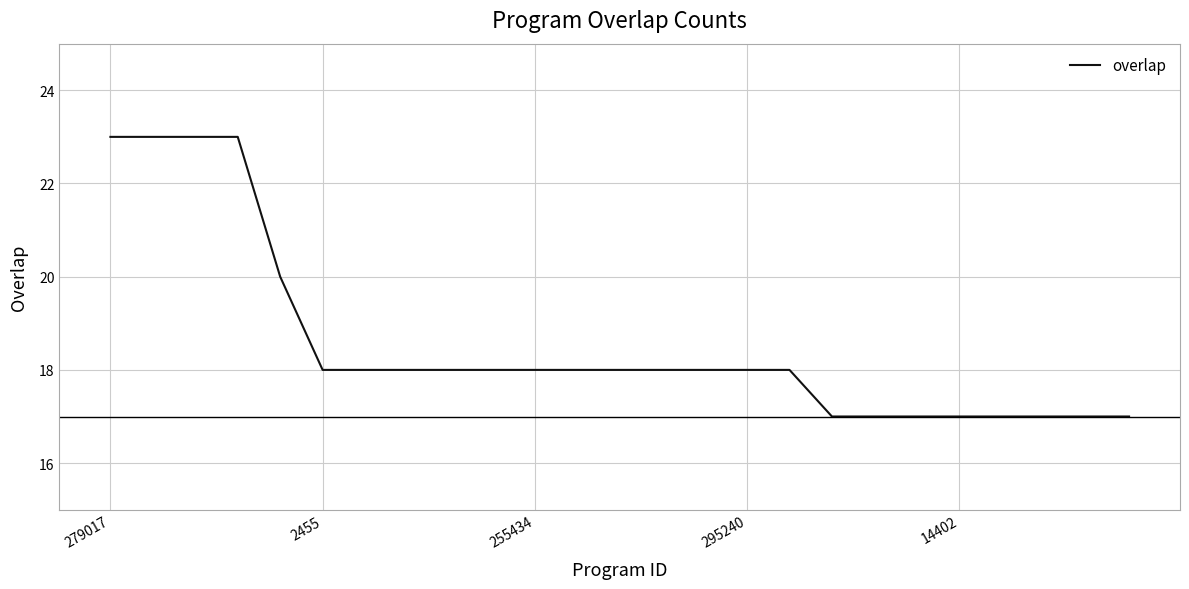

What is the difference between the maximum and minimum values?

6